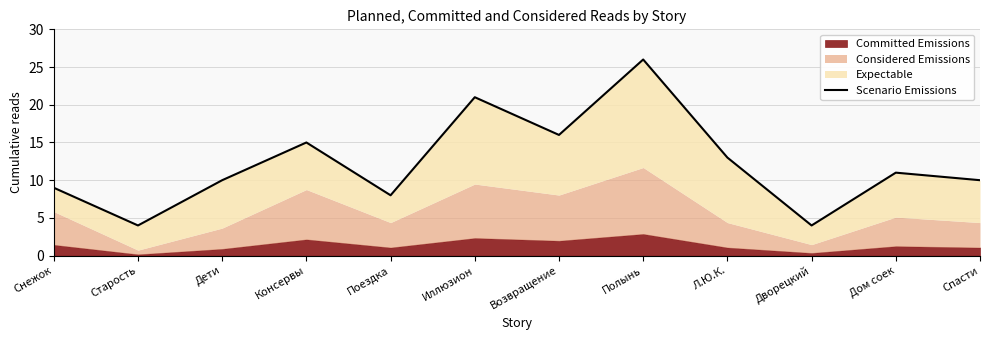

What is the difference between the values at Спасти and Возвращение?

6